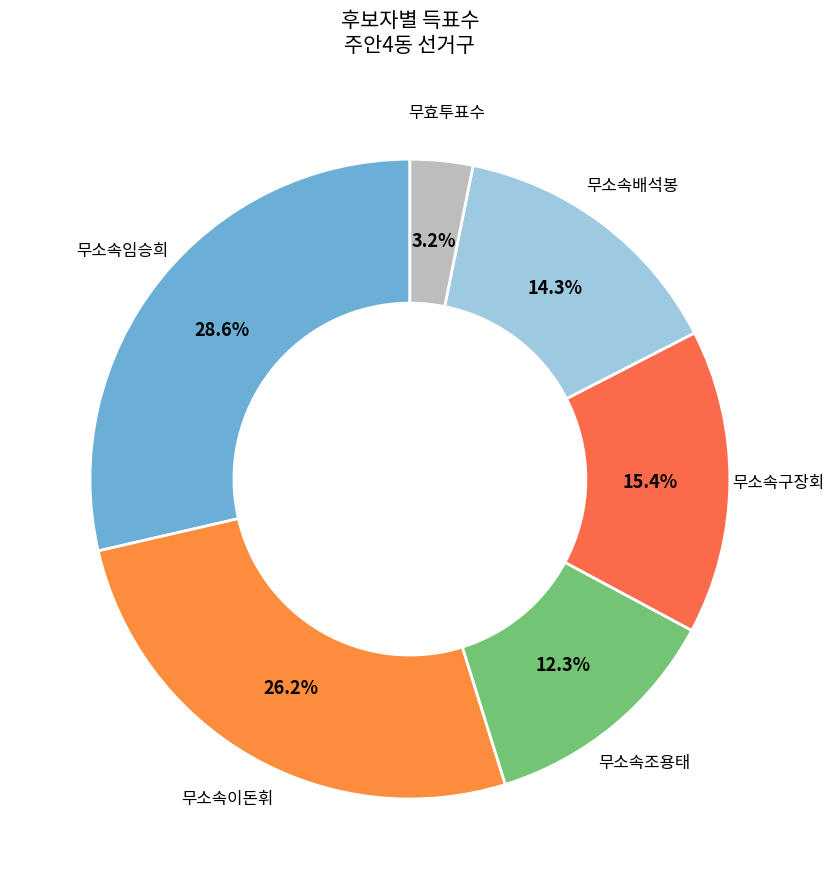

Count the number of slices in the pie.

6